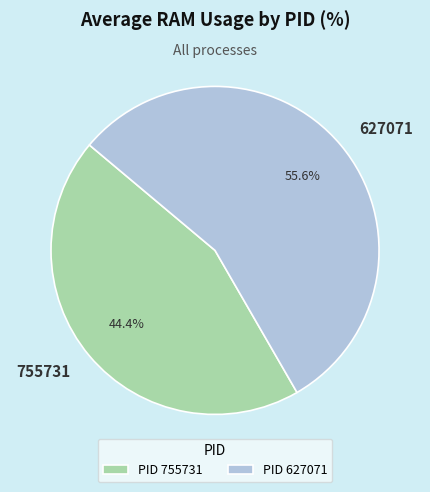

What percentage is the 755731 slice, to the nearest percent?

44%